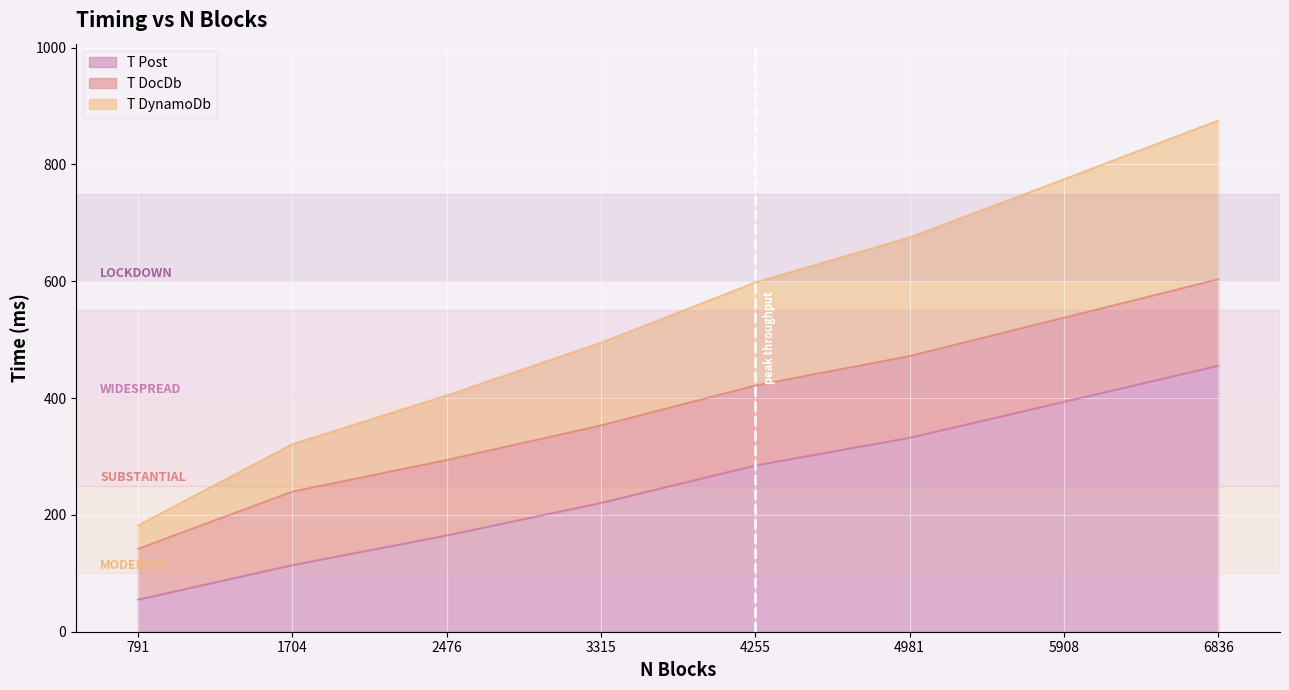

The T DynamoDb series shows 139.2 at 3315. True or false?

False